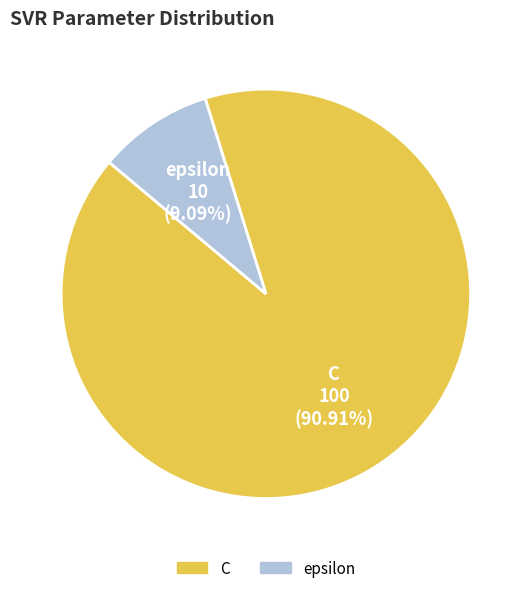

Which has a higher value, epsilon or C?

C